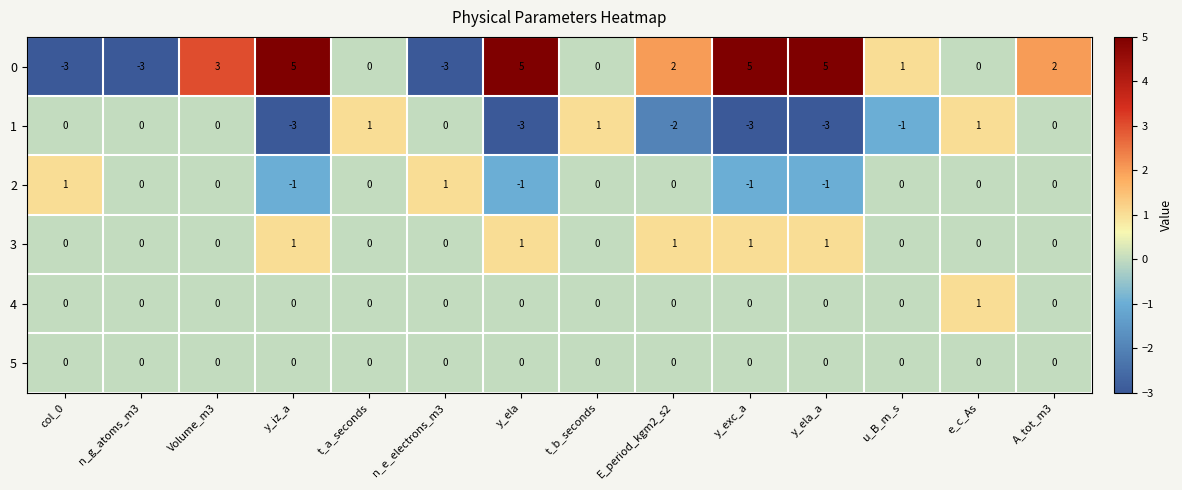

What is the maximum value shown in the chart?

5